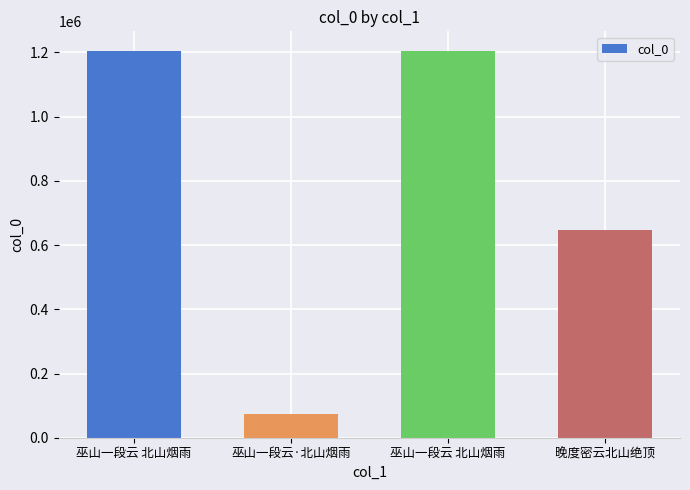

List the labels in order of value, smallest first.

巫山一段云·北山烟雨, 晚度密云北山绝顶, 巫山一段云 北山烟雨, 巫山一段云 北山烟雨